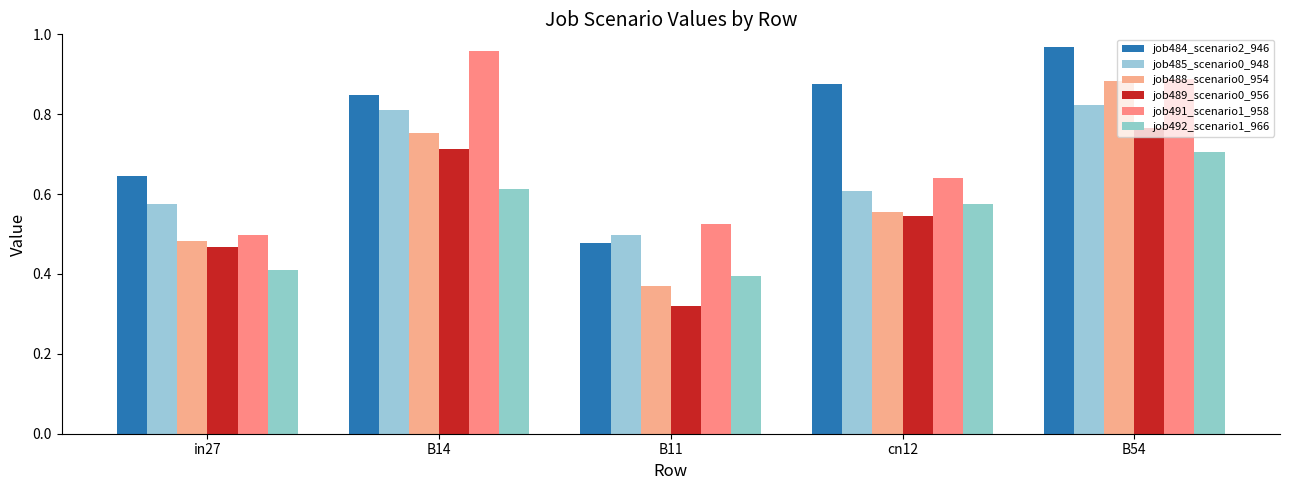

Which series has the largest total across all categories?

job484_scenario2_946